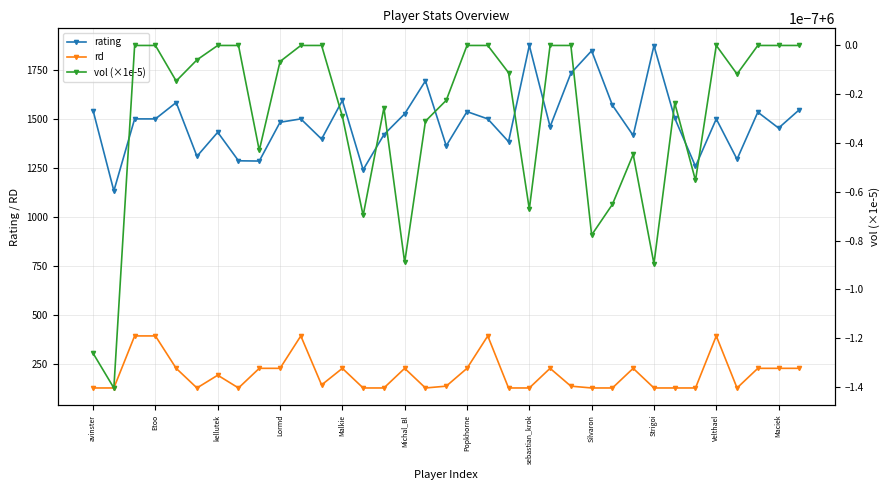

Which series has the largest total across all categories?

rating